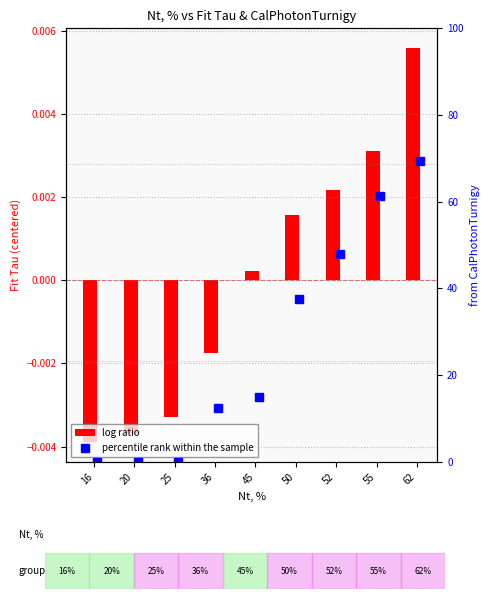

At which label is log ratio closest to 0?

45